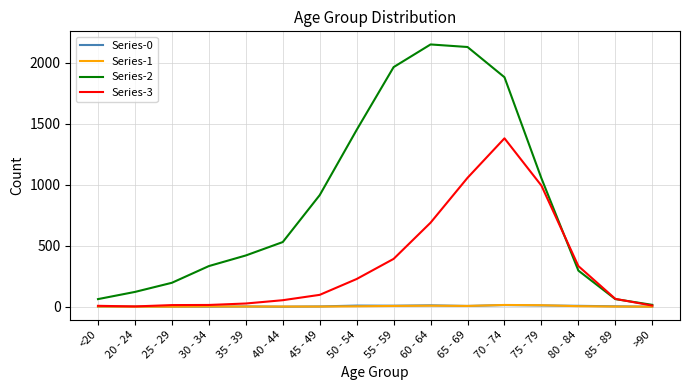

Which category has the highest value in the Series-3 series?

70 - 74